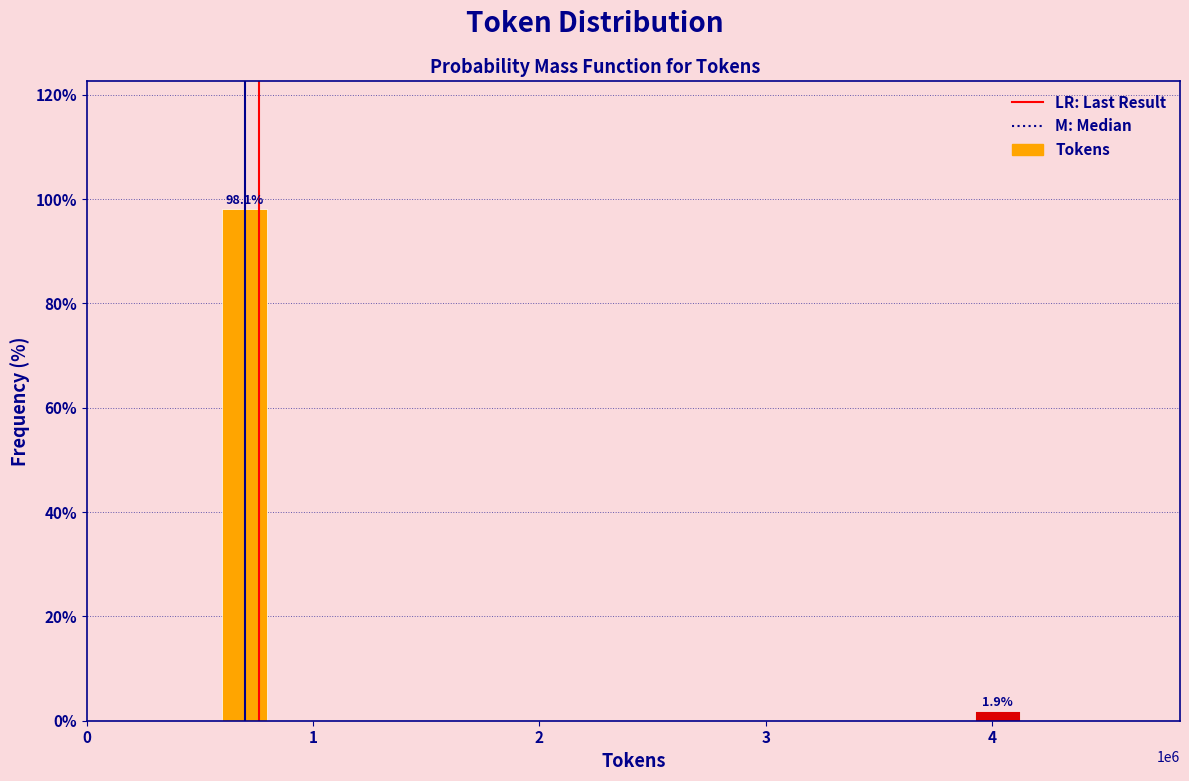

Reading left to right, what are all the values shown in this chart?

98.1	1.9